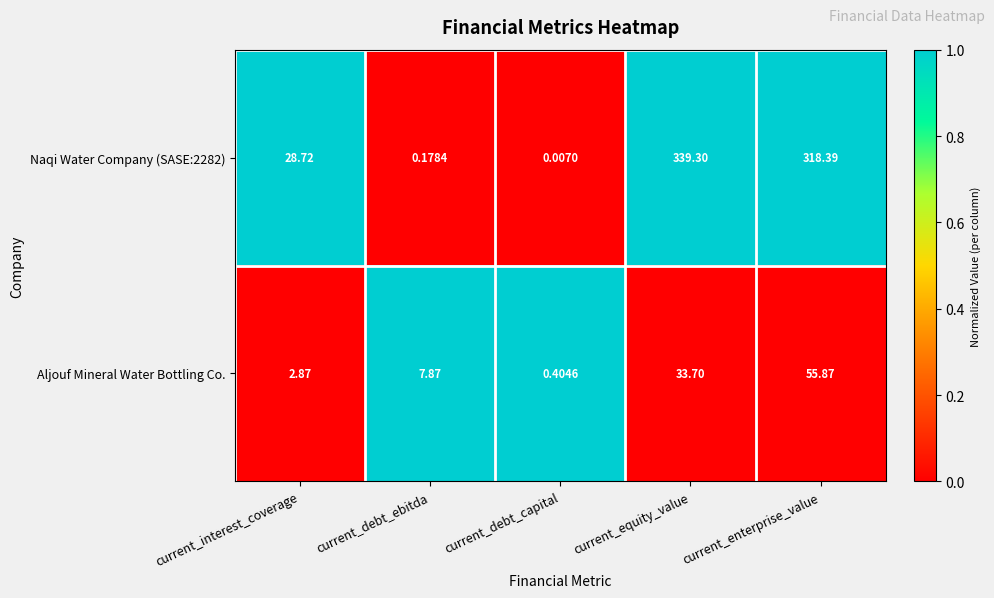

Which label corresponds to the smallest value in the chart?

current_debt_capital